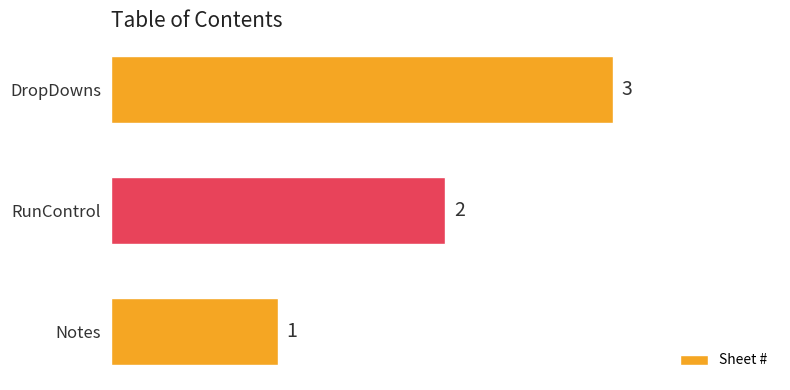

What is the sum of all values?

6